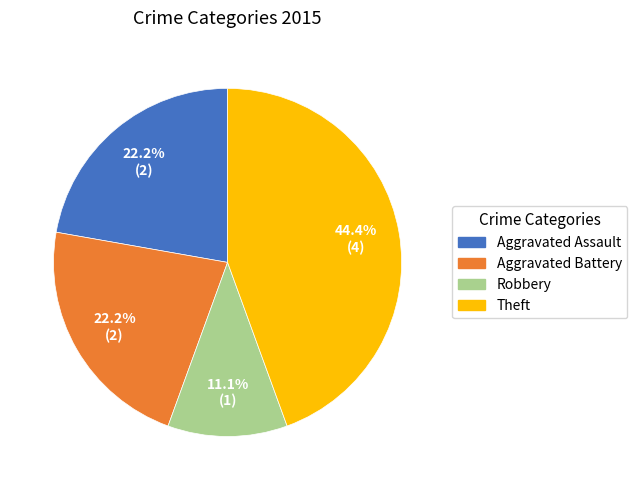

Does any single category account for the majority?

No